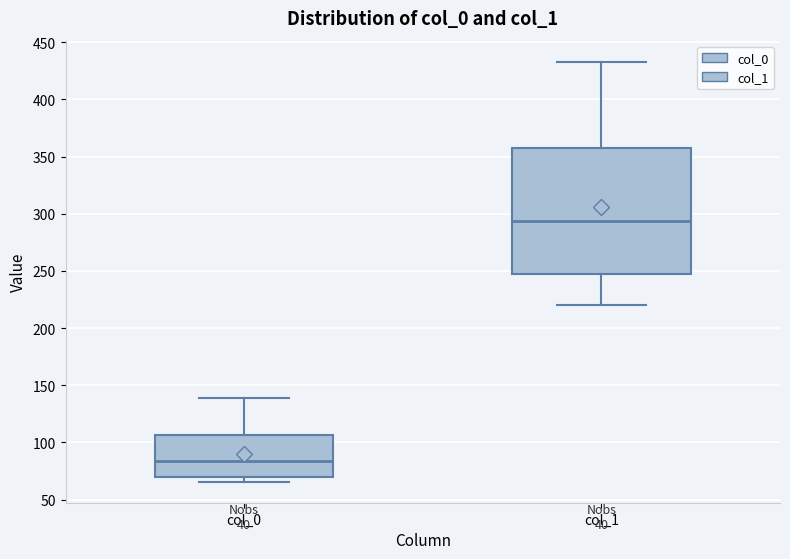

Comparing the boxes themselves (not the whiskers), which one is the tallest?

col_1